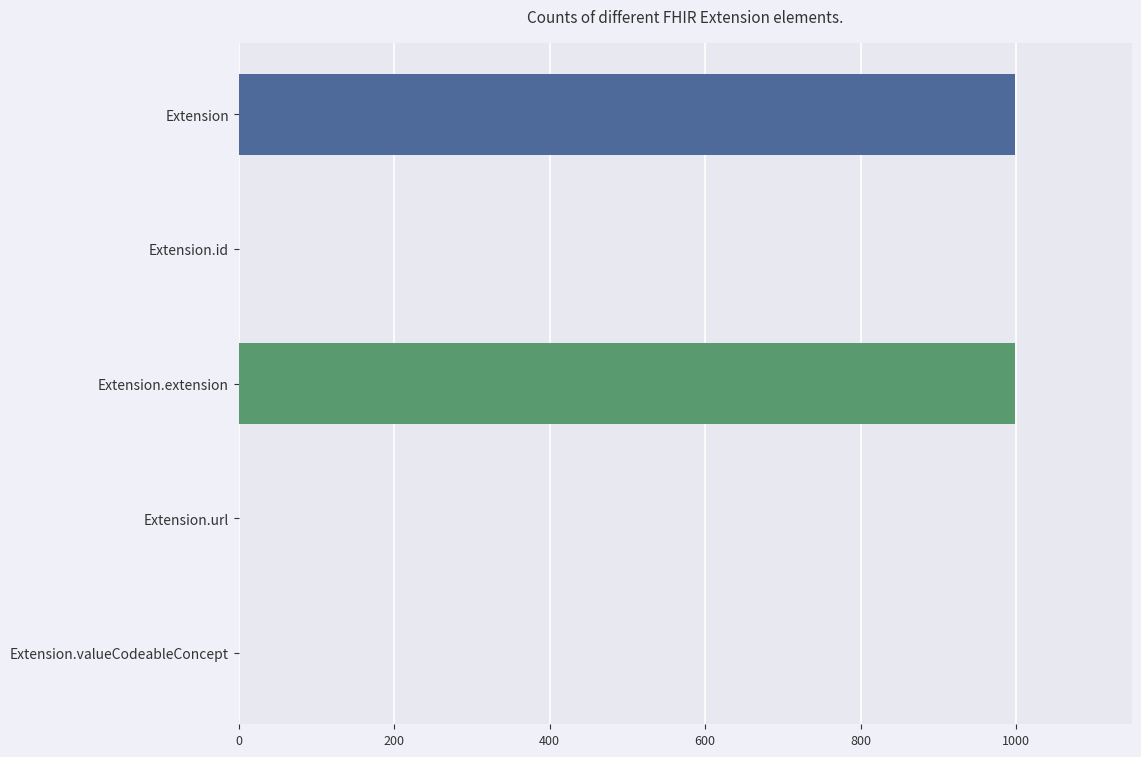

What is the greatest value displayed?

999